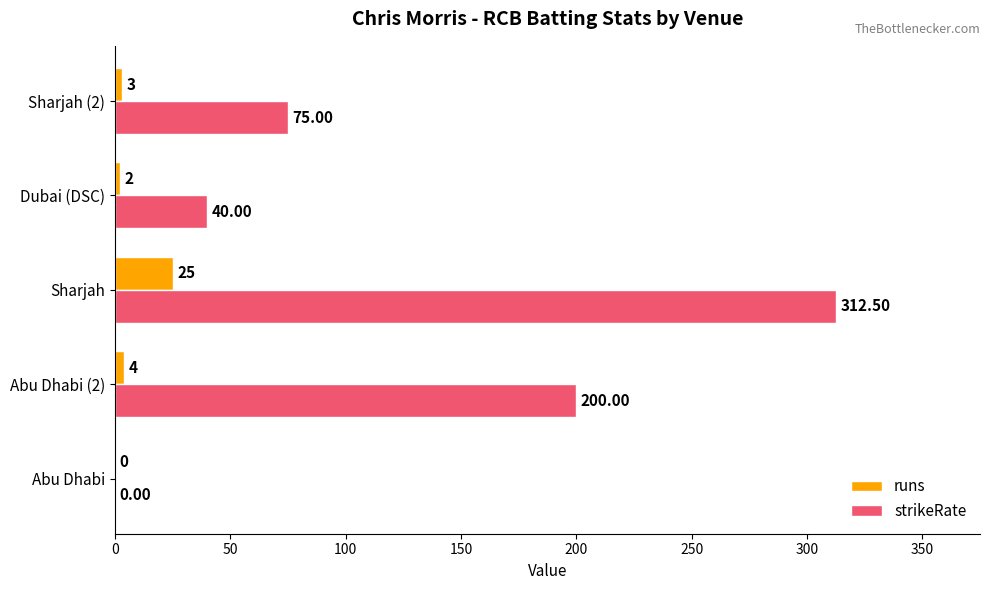

Between Sharjah and Sharjah (2), which series saw the biggest shift?

strikeRate